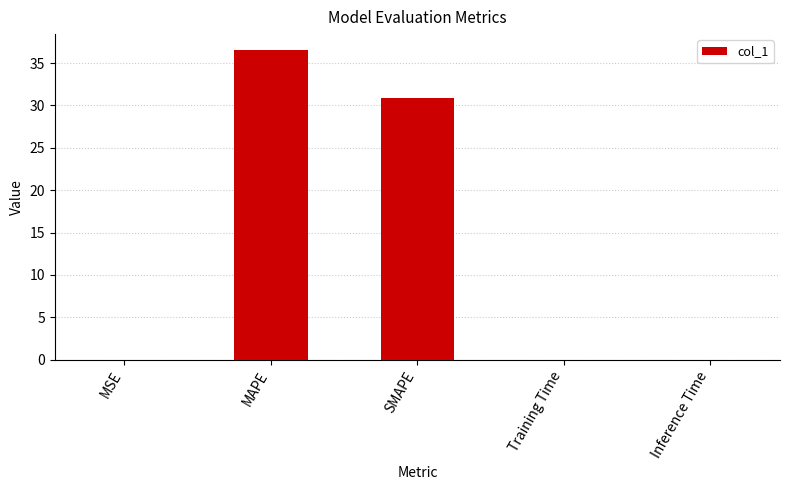

What is the maximum value shown in the chart?

36.6